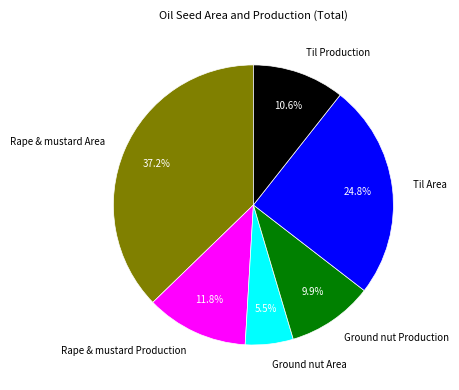

Combined, do Rape & mustard Area and Ground nut Area account for over 50%?

No